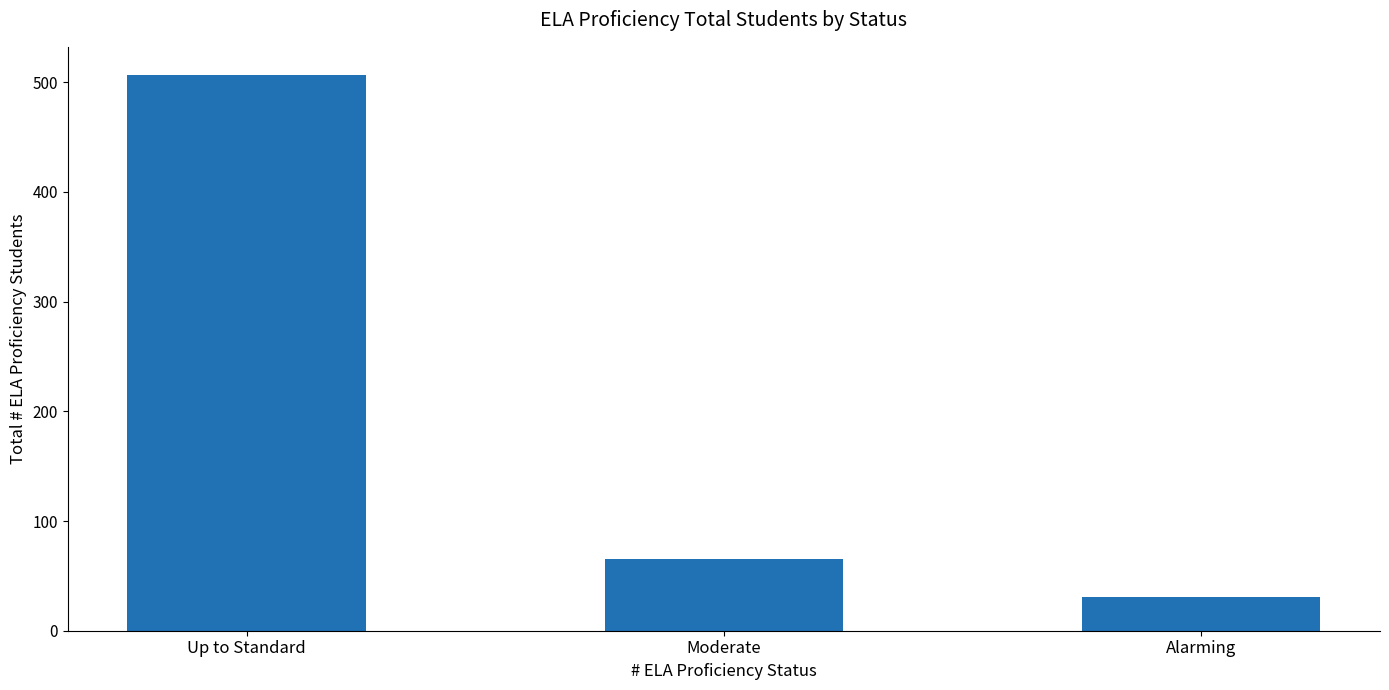

Are the bars horizontal?

No